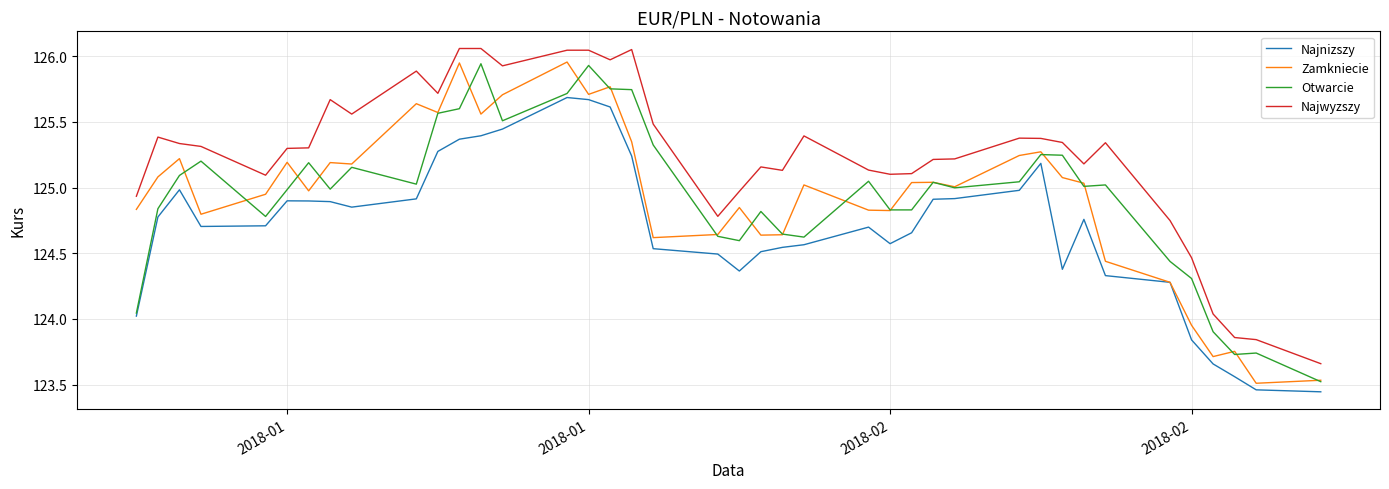

How many lines are shown in the chart?

4